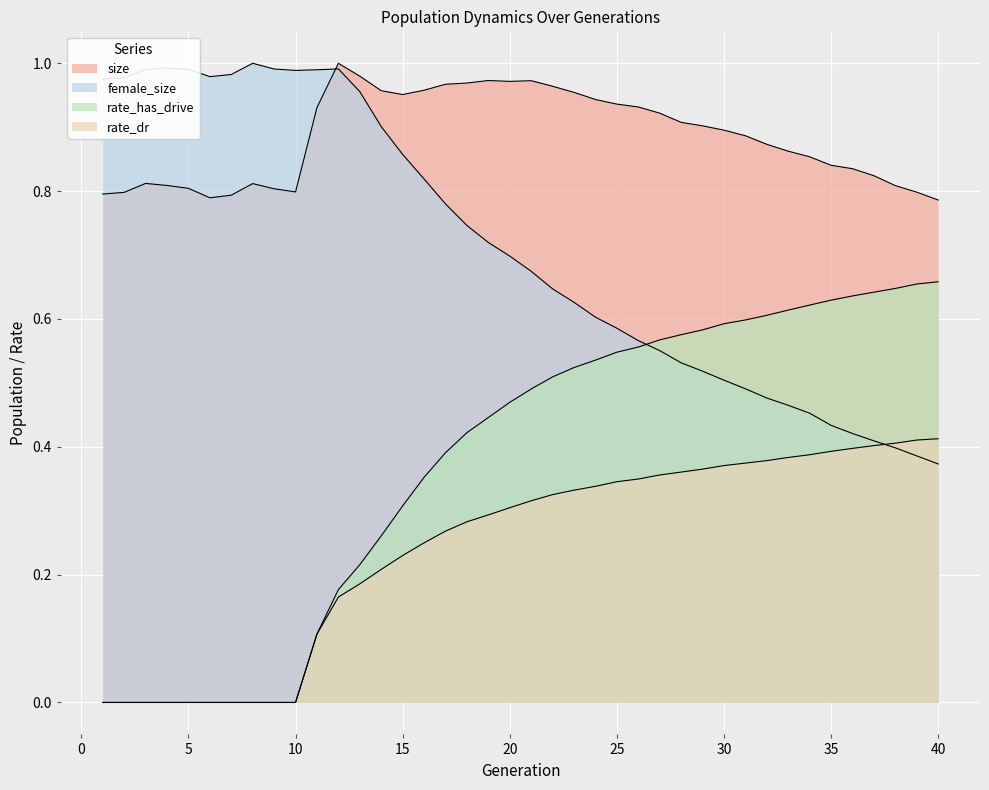

What is the value of the rate_has_drive point at the 29th from the left?

0.6